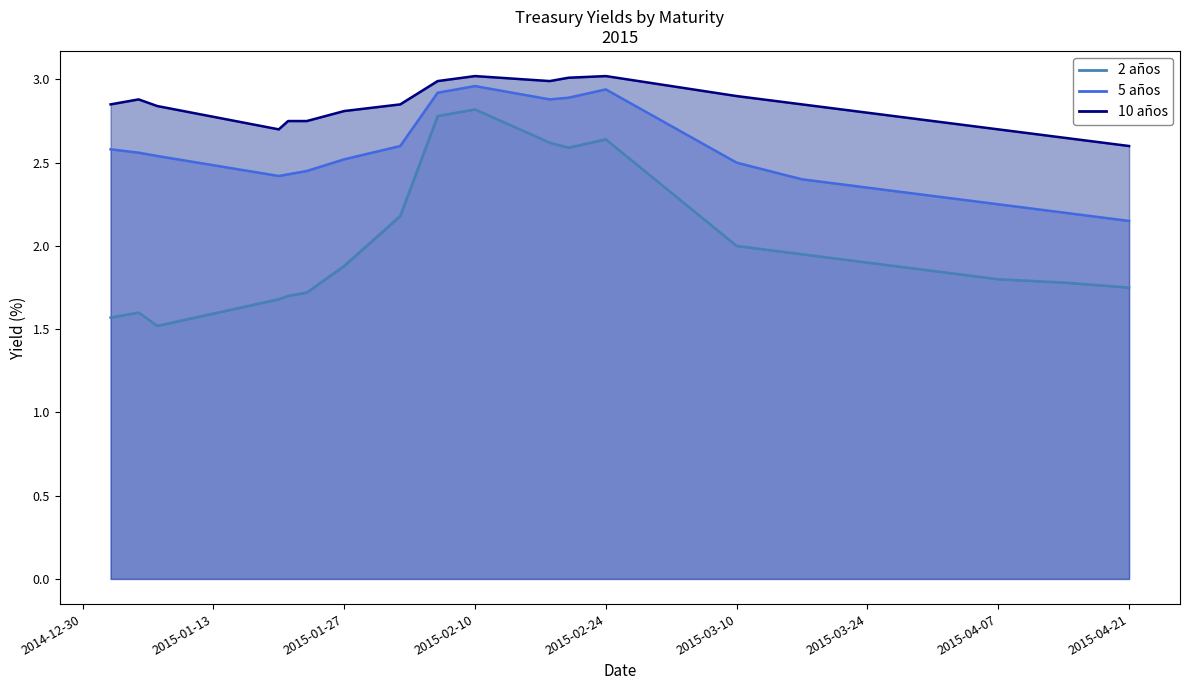

Between 24-03-2015 and 18-02-2015, which is larger?

18-02-2015